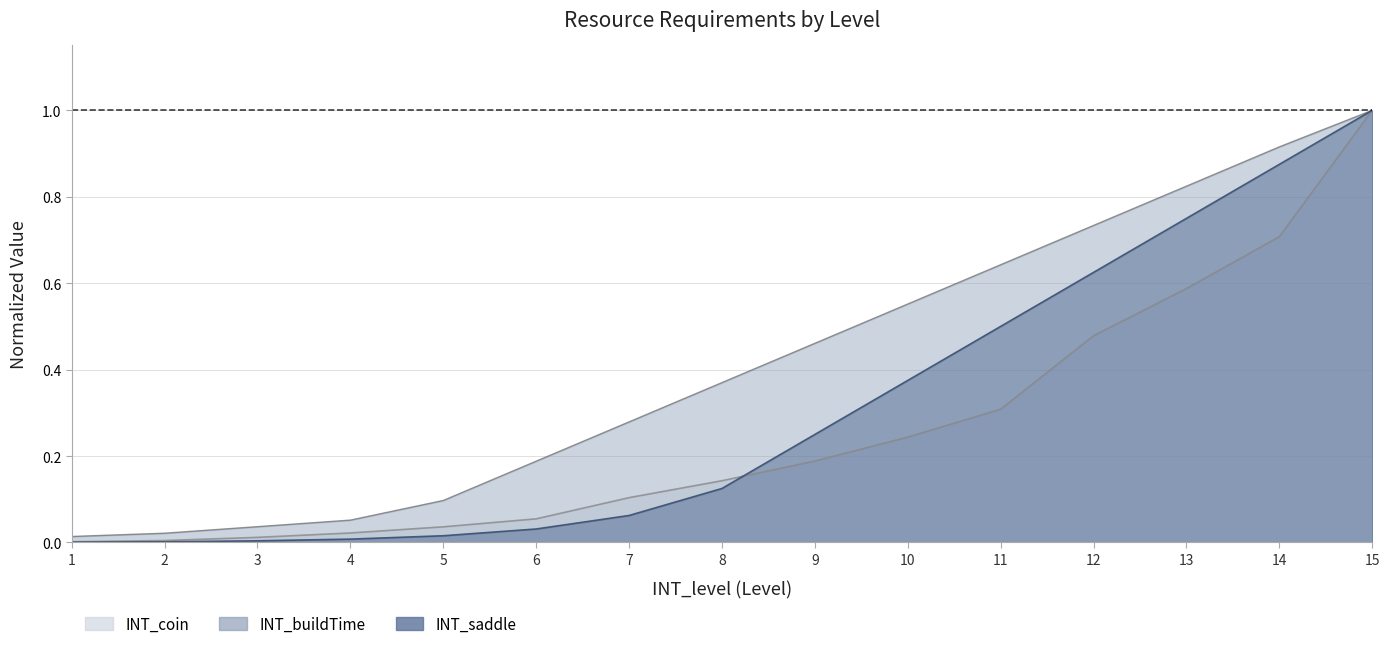

What is the value of the INT_buildTime point at the 14th from the left?

0.9